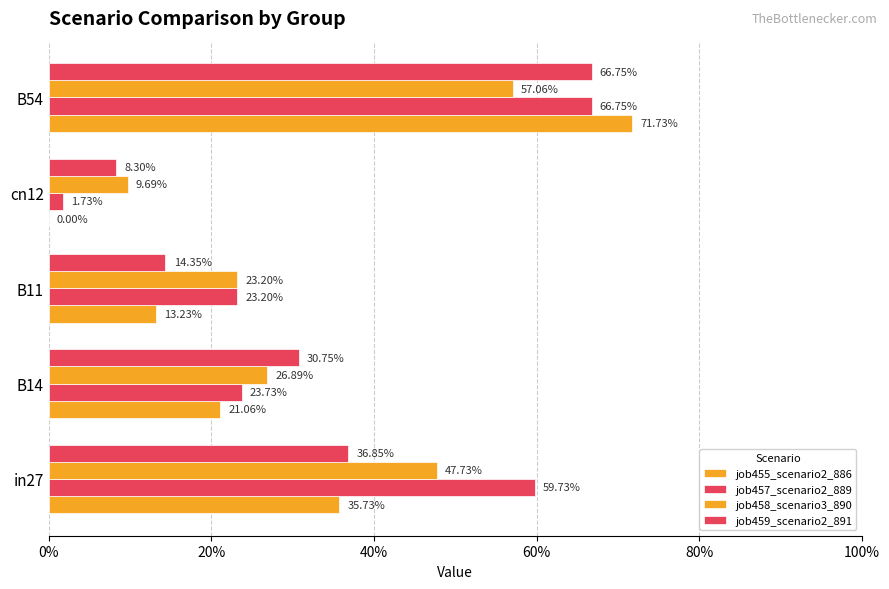

What is the value of the job458_scenario3_890 bar at the 5th from the left?

0.6